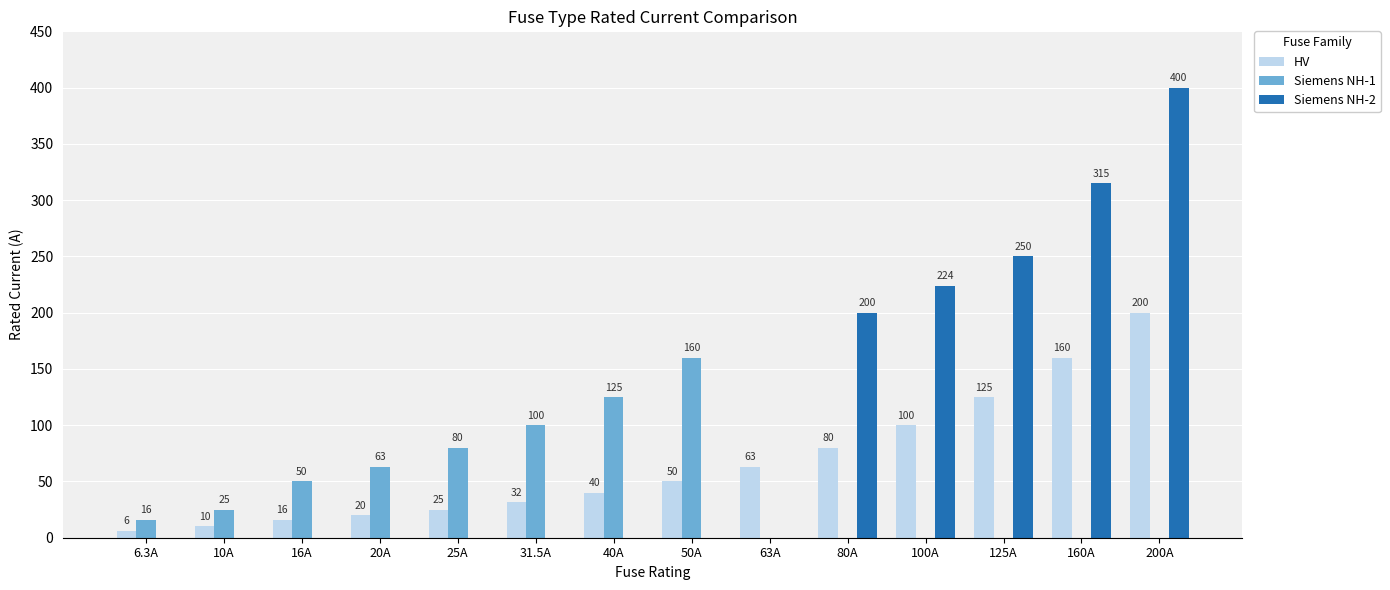

The value of Siemens NH-2 at 63A is 0.0. True or false?

True